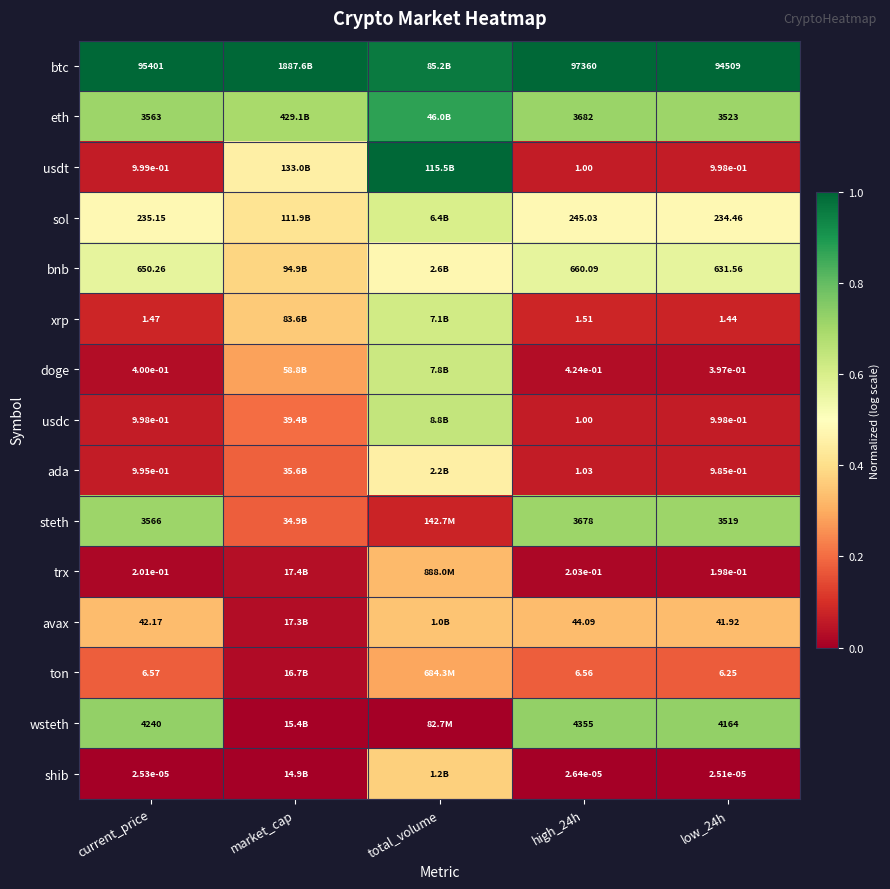

Is the value of sol at current_price greater than the value of usdt at current_price?

Yes